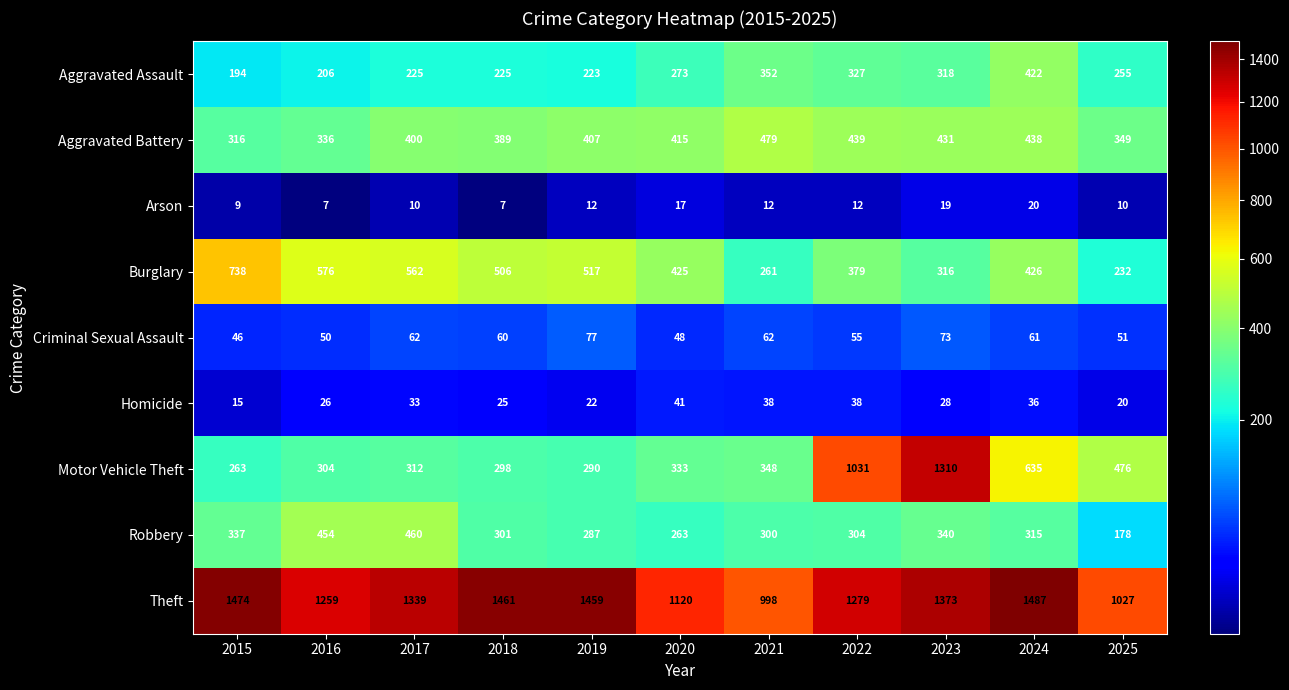

Is the value of Criminal Sexual Assault at 2022 greater than the value of Homicide at 2015?

Yes